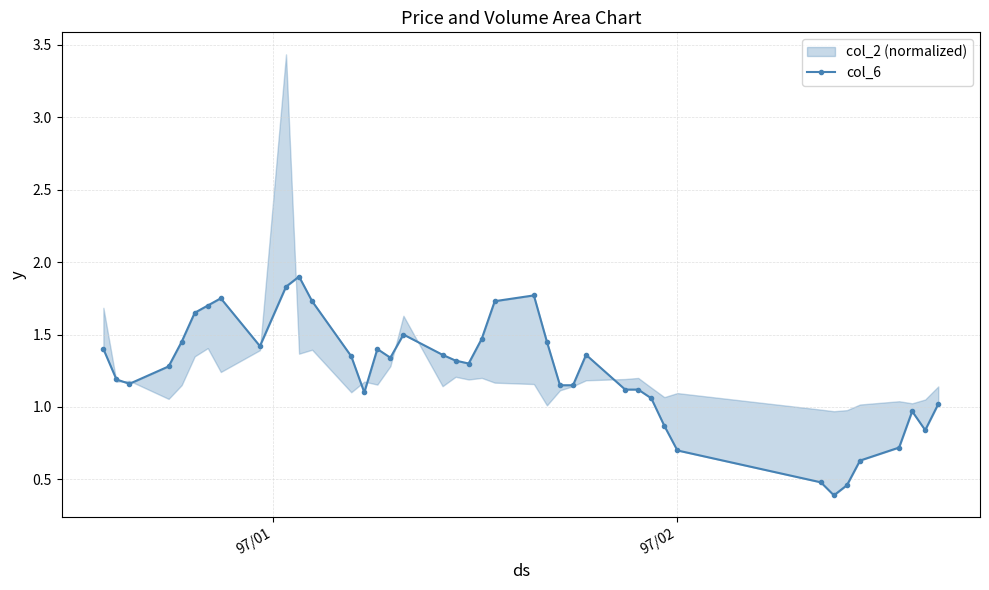

What is the difference between the maximum and second lowest values?

1.4